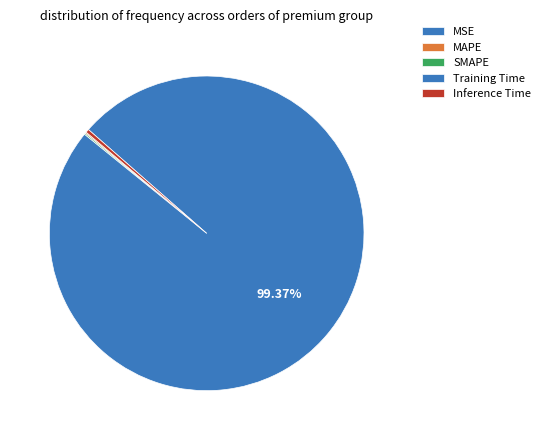

How much of the chart is everything except SMAPE?

99.9%